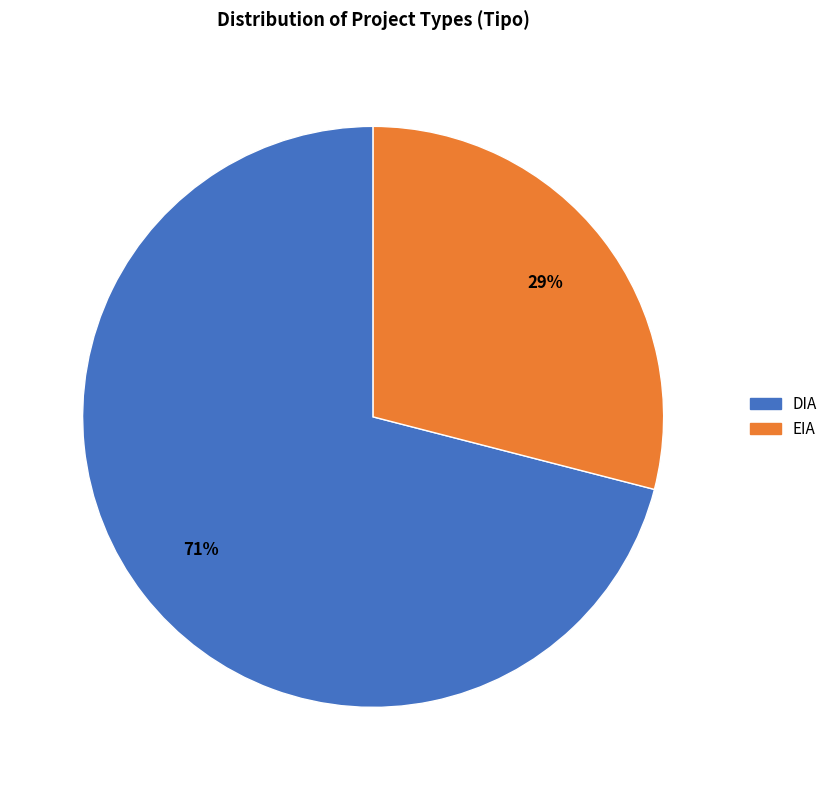

What percentage is the EIA slice, to the nearest percent?

29%